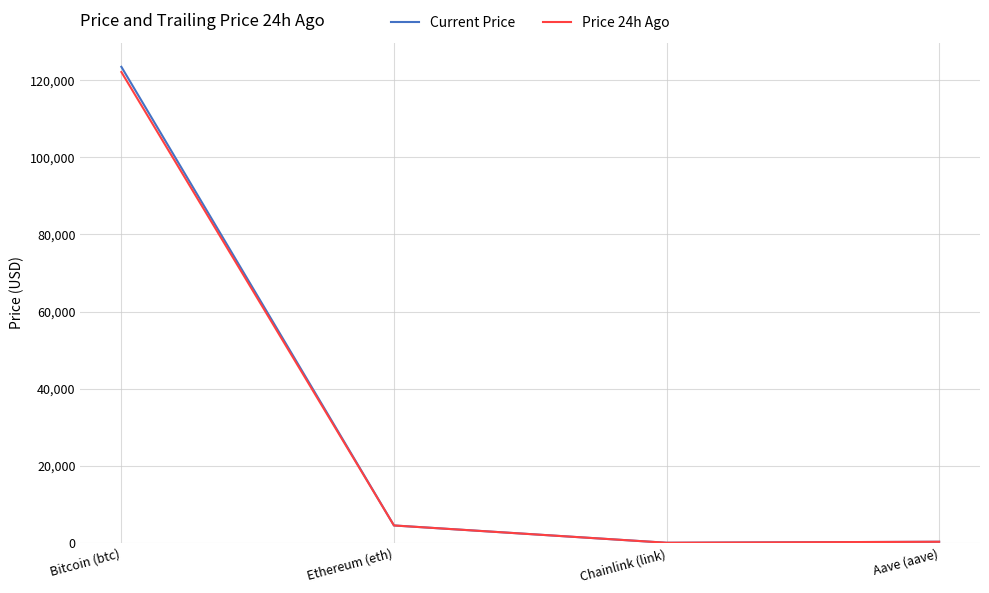

What is the highest value of the Price 24h Ago series?

122120.0